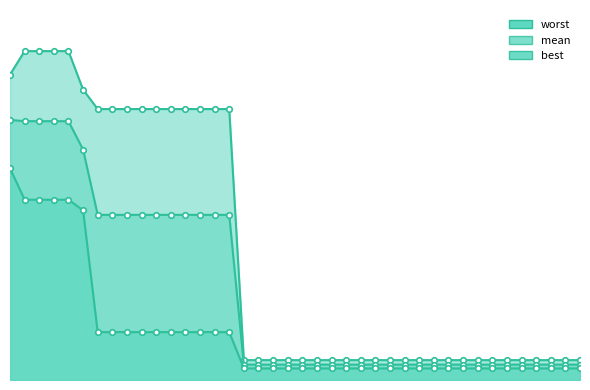

What is the approximate value of mean at 11?

2.0